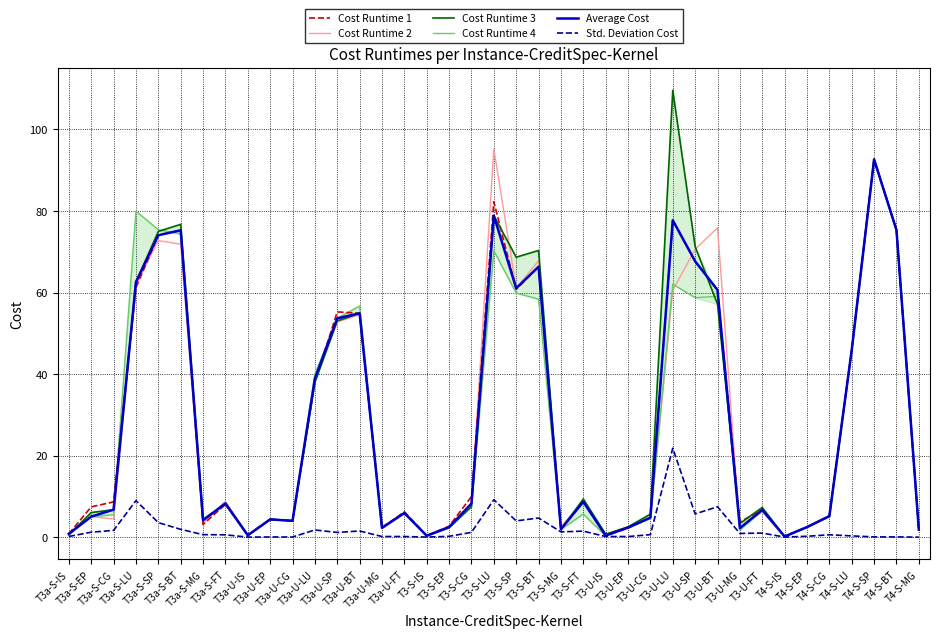

At which category is the sum across all series the highest?

T4-S-SP